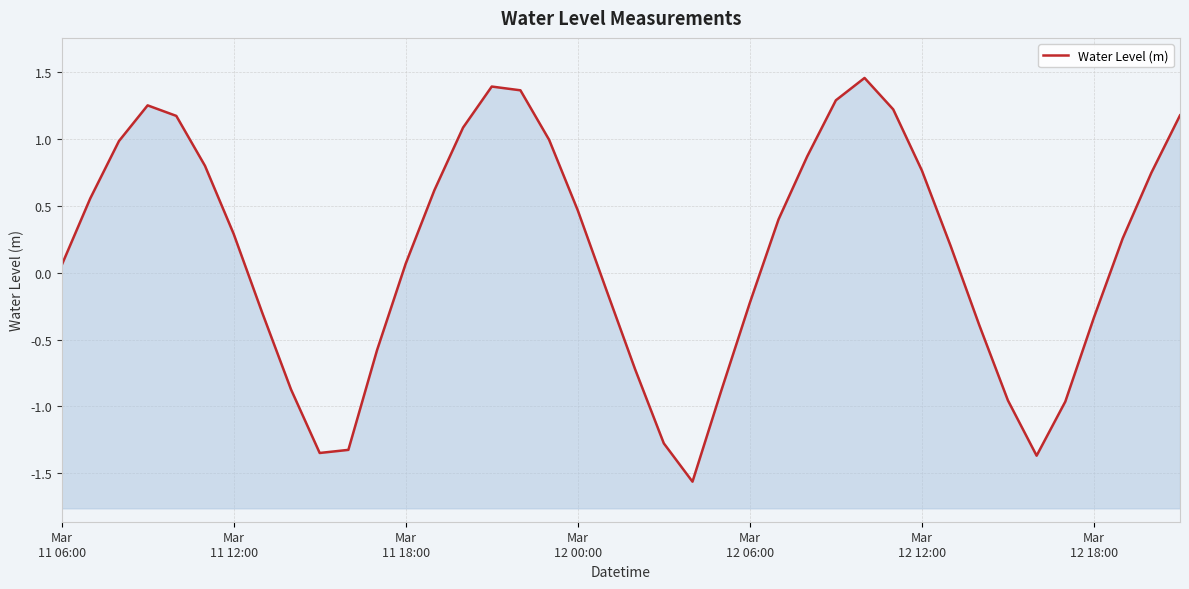

Does the chart have visible grid lines?

Yes